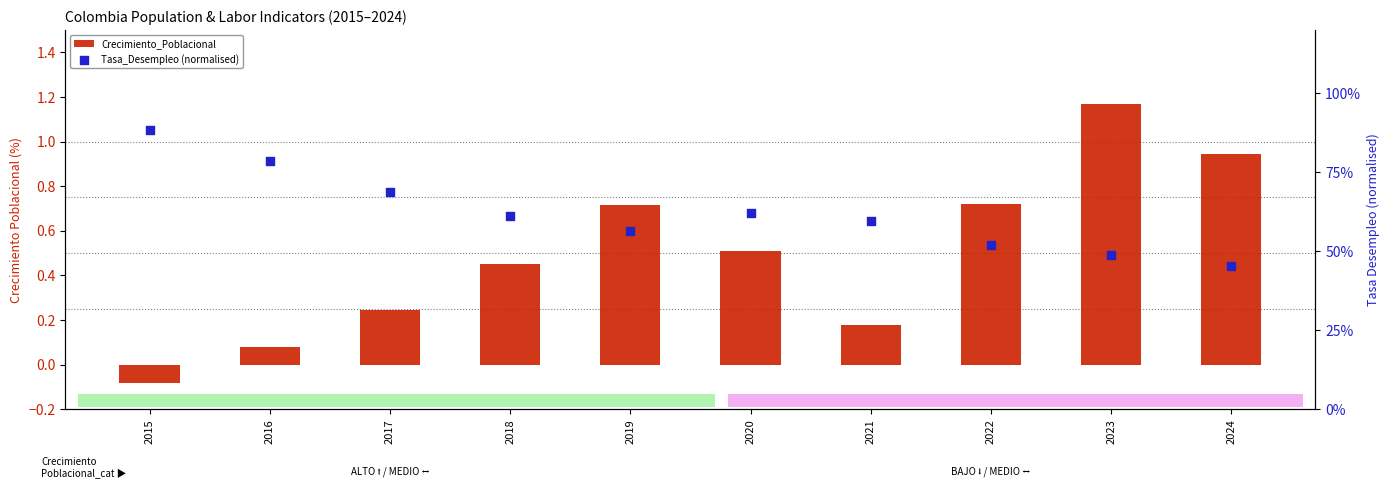

Which series has the largest total across all categories?

Tasa_Desempleo (normalised)